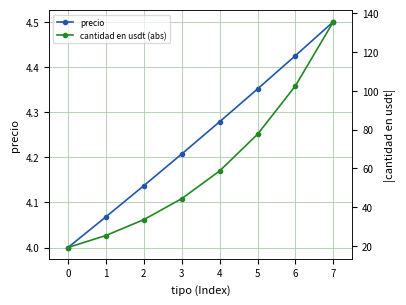

List the series in order of their peak value, highest first.

cantidad en usdt (abs), precio